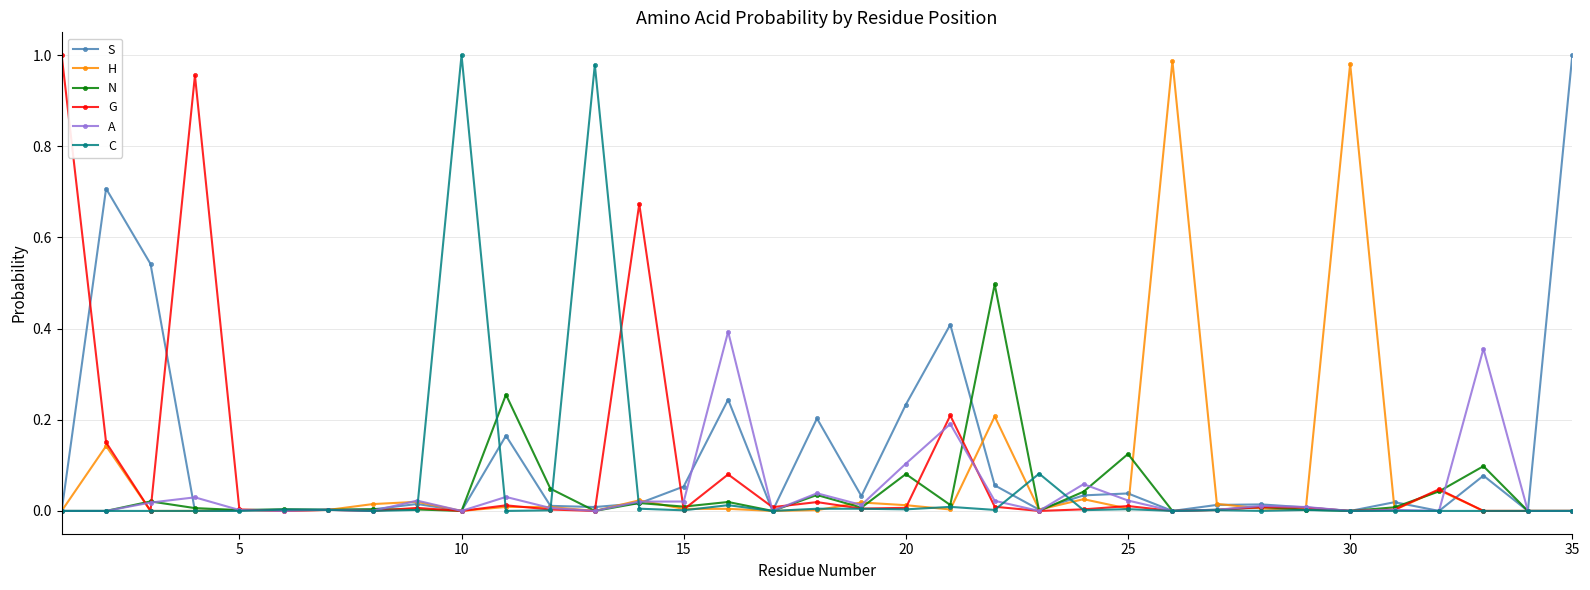

How many lines are shown in the chart?

6